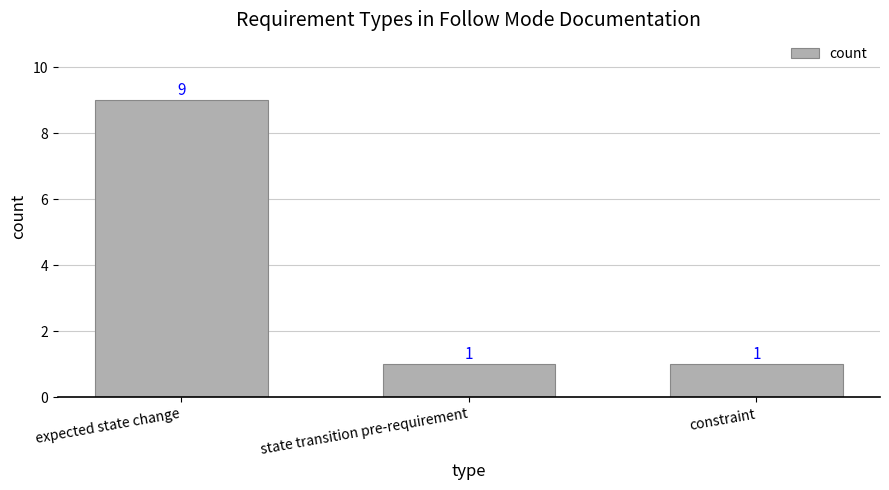

Read the value at expected state change.

9